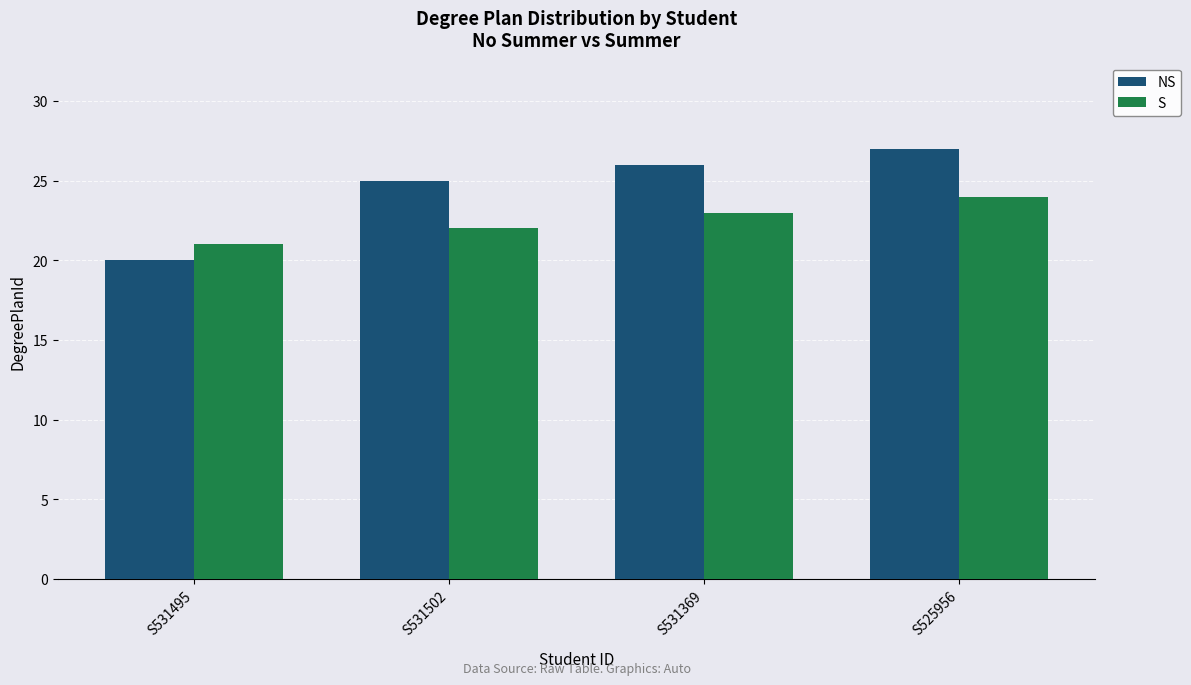

Is the value of NS at S525956 greater than the value of S at S531495?

Yes